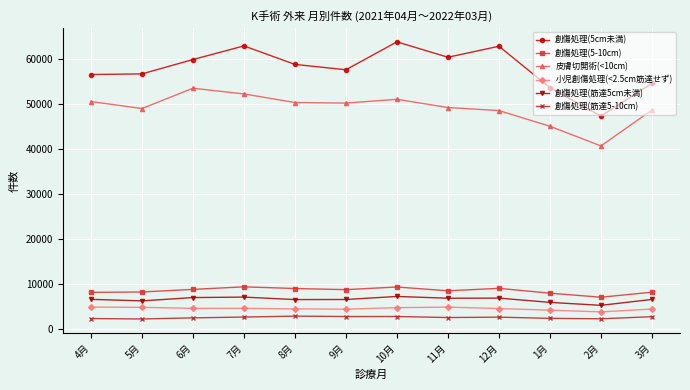

Is the value of 創傷処理(5cm未満) at 11月 greater than the value of 創傷処理(5-10cm) at 4月?

Yes